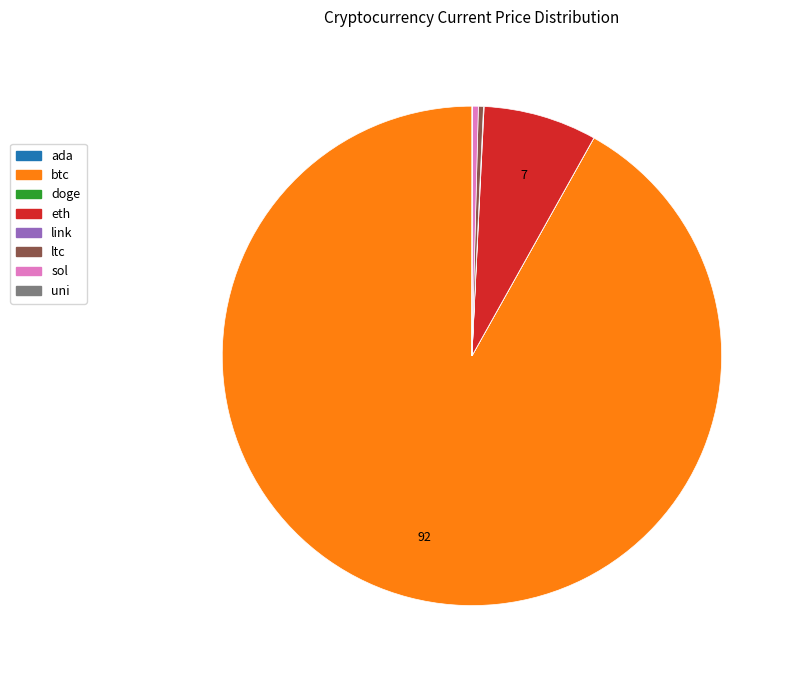

The btc slice represents 82% of the pie. True or false?

False